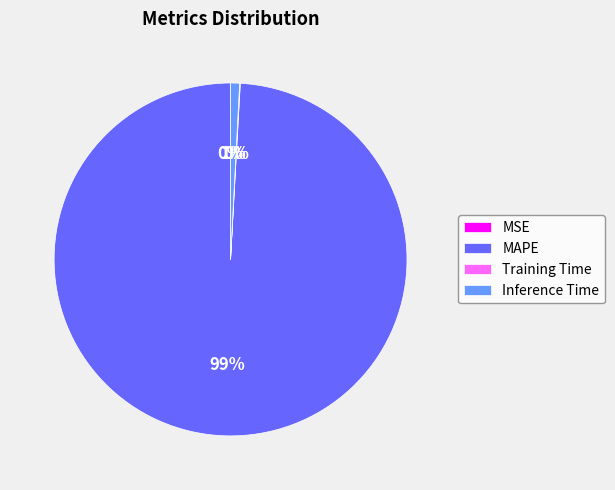

What is the majority slice?

MAPE